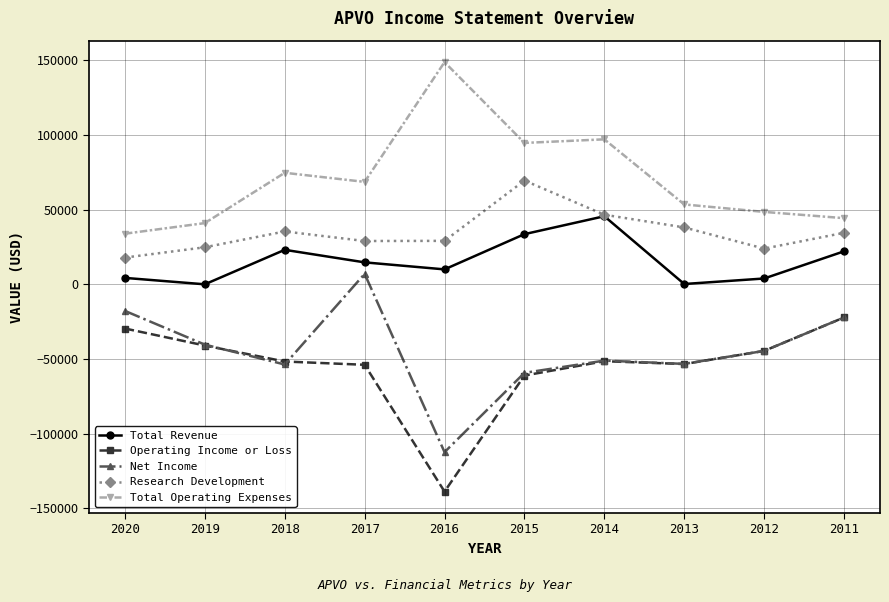

At which category does the chart reach its peak across all series?

2016